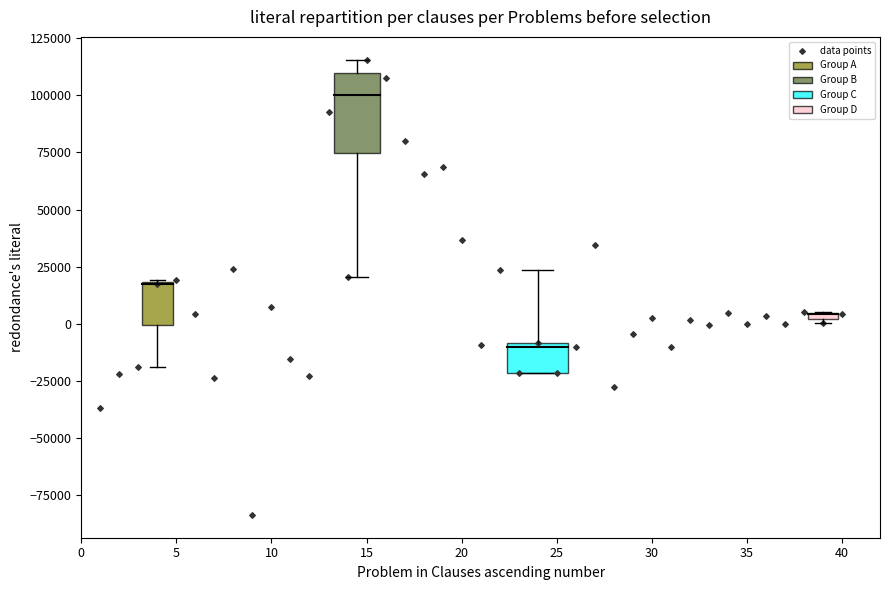

What is the range of Y values (max minus min)?

199062.5